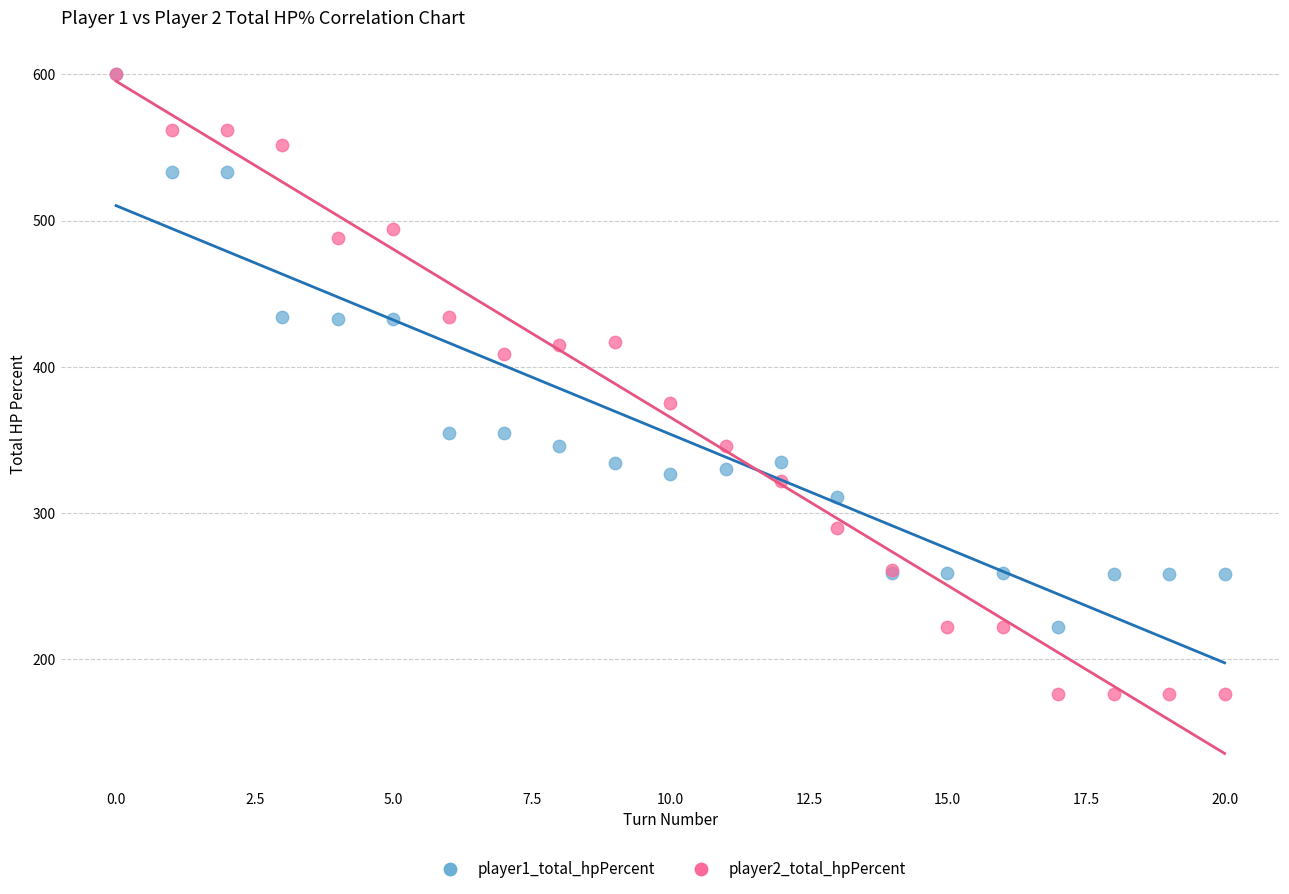

Which series reaches the minimum Y coordinate?

player2_total_hpPercent